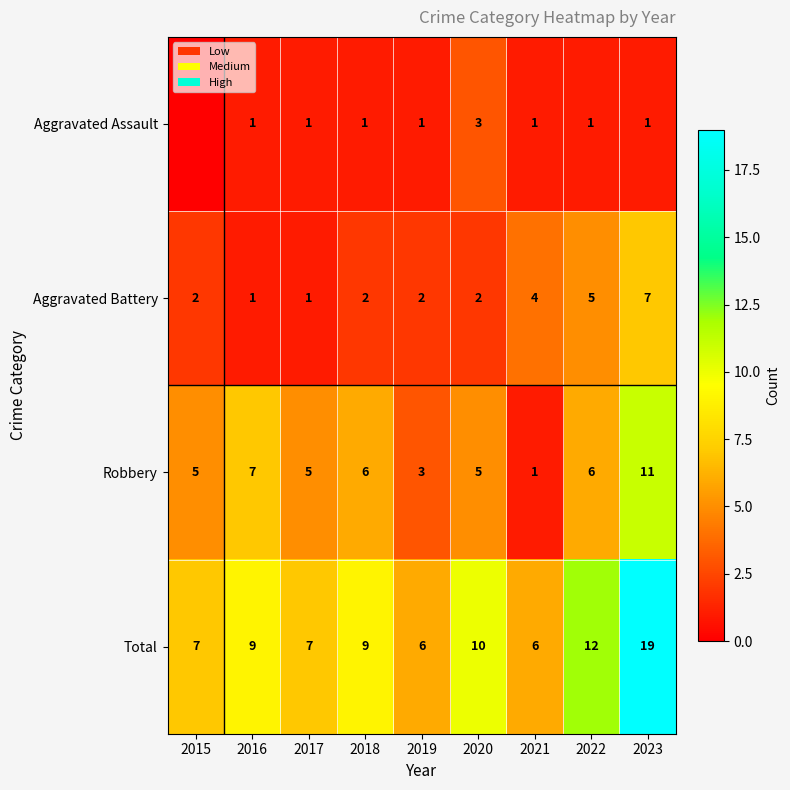

At which label does Total reach its peak?

2023